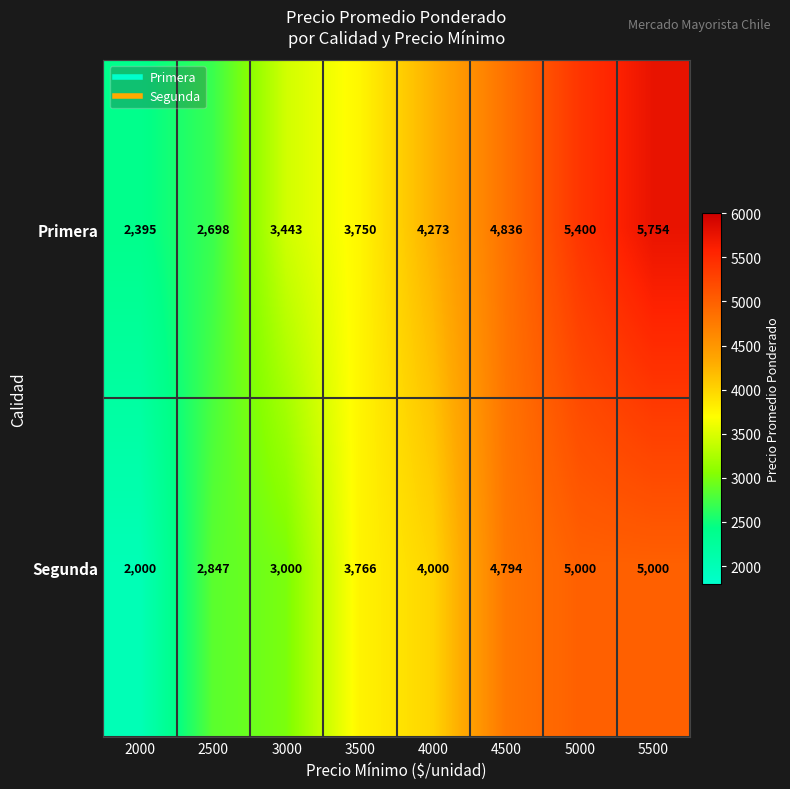

Reading left to right, extract all data points from this chart.

Primera: 2395	2698	3443	3750	4273	4836	5400	5754
Segunda: 2000	2847	3000	3766	4000	4794	5000	5000